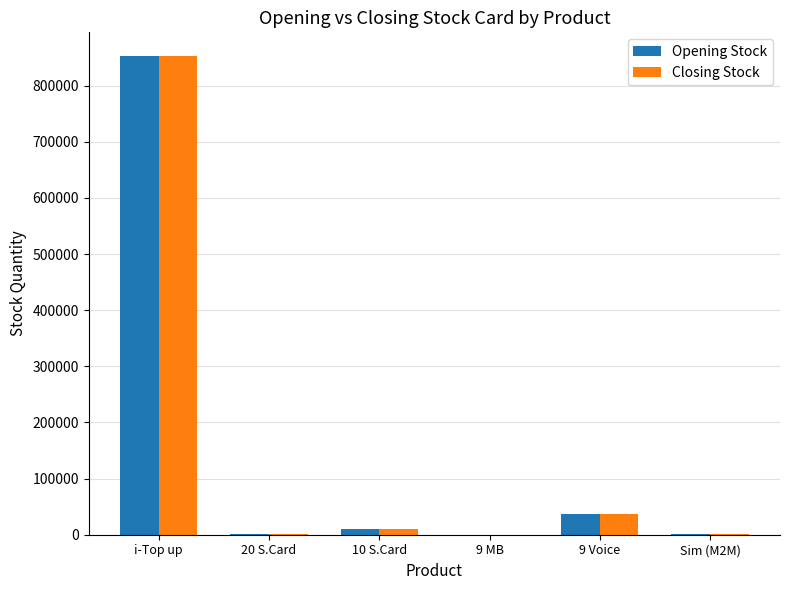

Where is Closing Stock nearest to the value 426161?

9 Voice